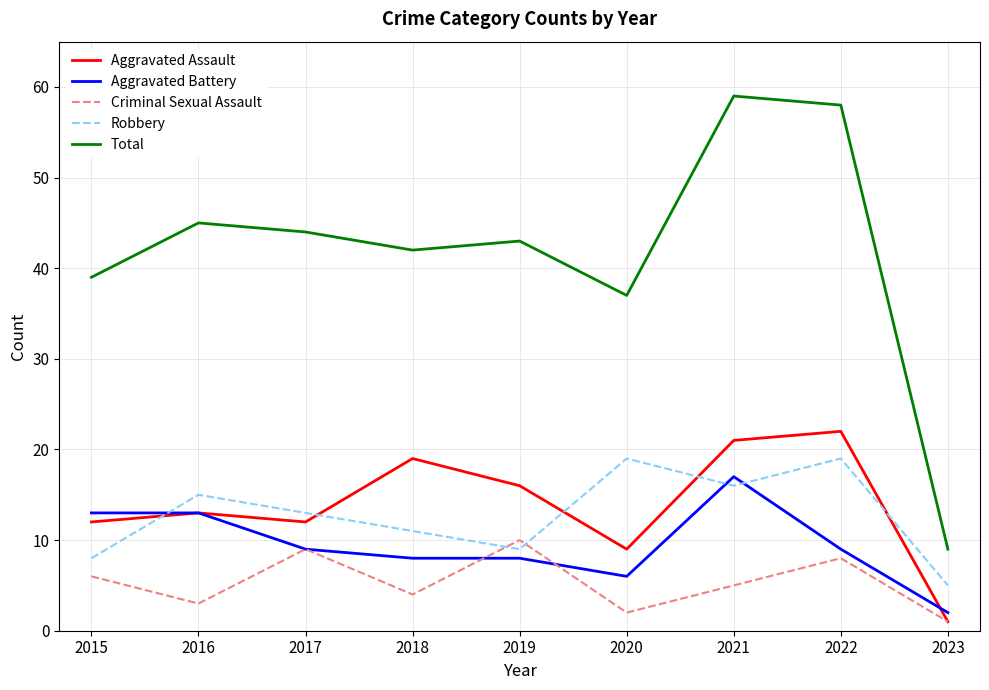

Where is Total nearest to the value 34?

2020